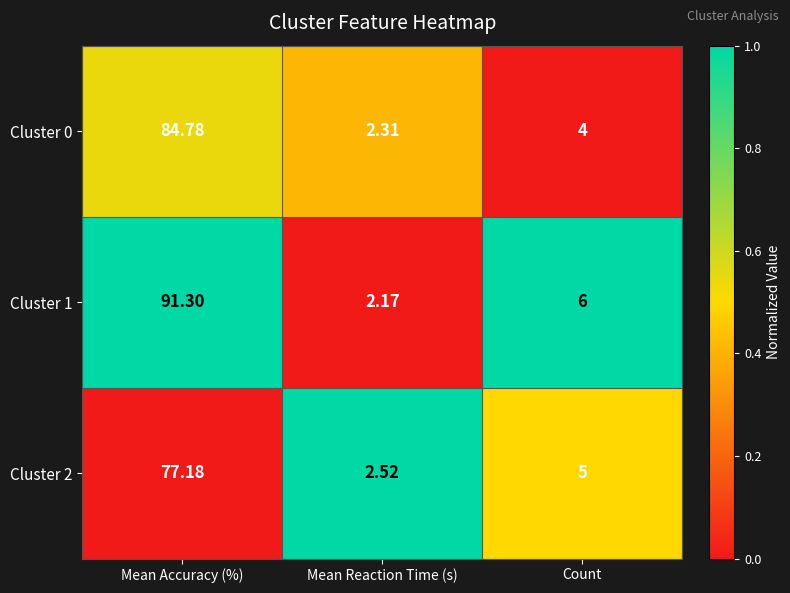

Which label corresponds to the largest value in the chart?

Mean Accuracy (%)